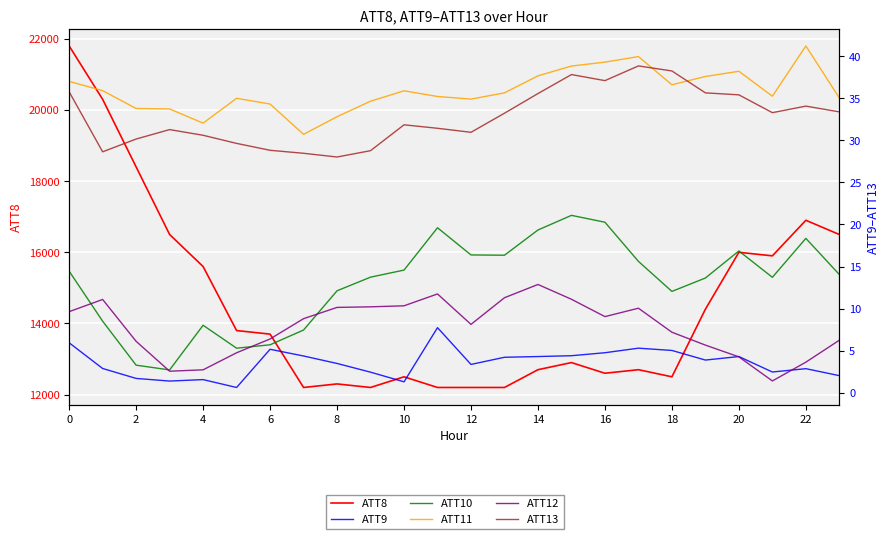

Which series has the widest spread of values?

ATT8